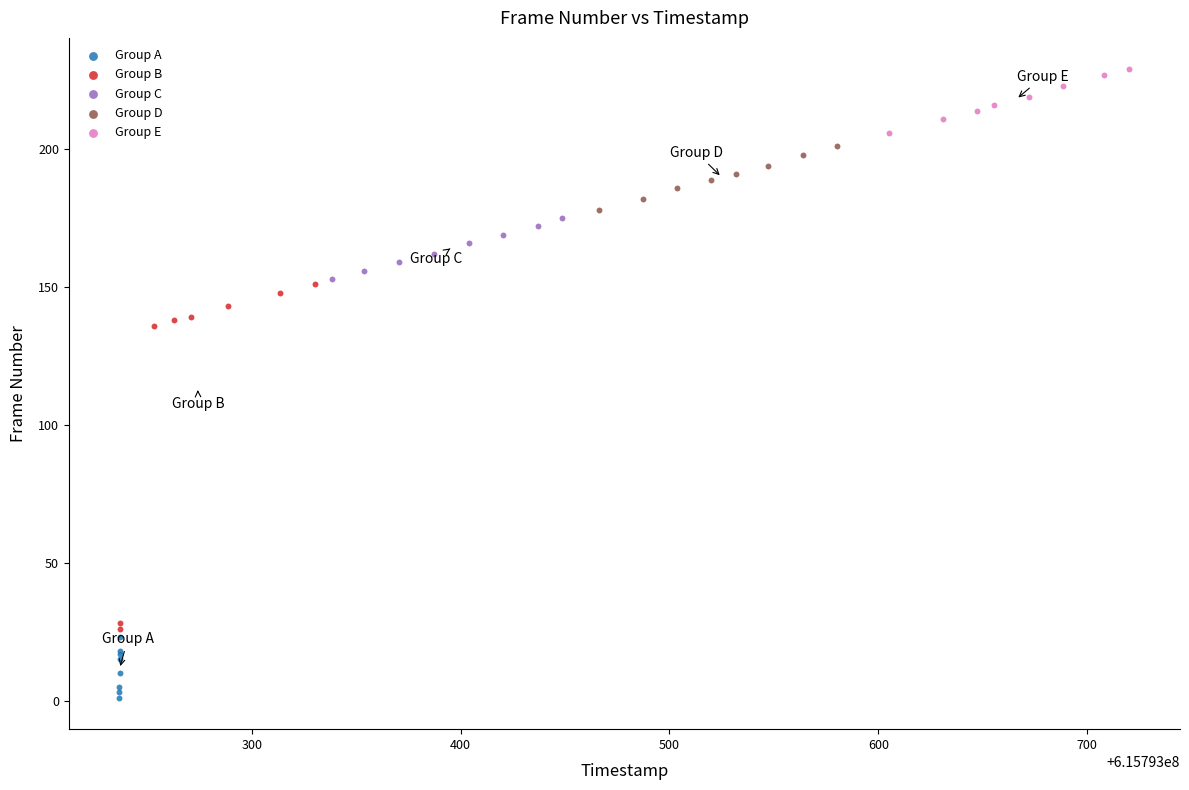

Which series reaches the minimum Y coordinate?

Group A